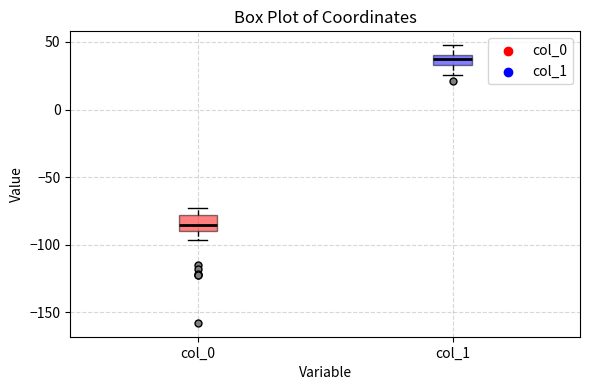

Reading left to right, read every box against the y-axis: the position of its median line, the range the box covers, and the ends of its whiskers. The values are not printed on the chart, so give them approximately, as read against the axis.

col_0: median -85, box -90 to -80, whiskers -95 to -75
col_1: median 40 (inside the box), box 35 to 40, whiskers 25 to 50